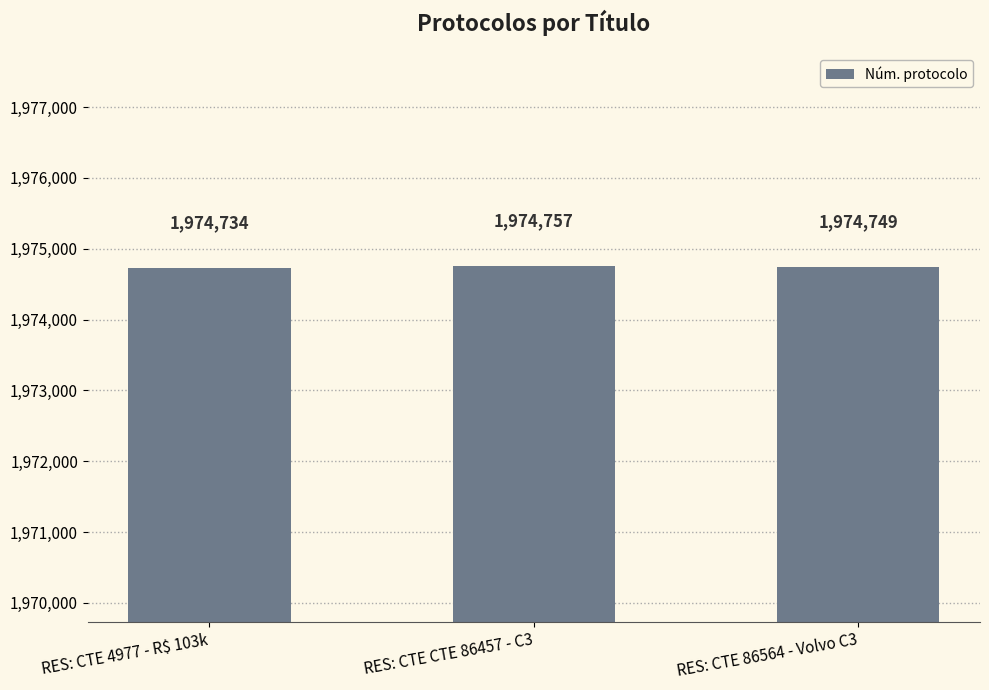

Which label corresponds to the largest value in the chart?

RES: CTE CTE 86457 - C3